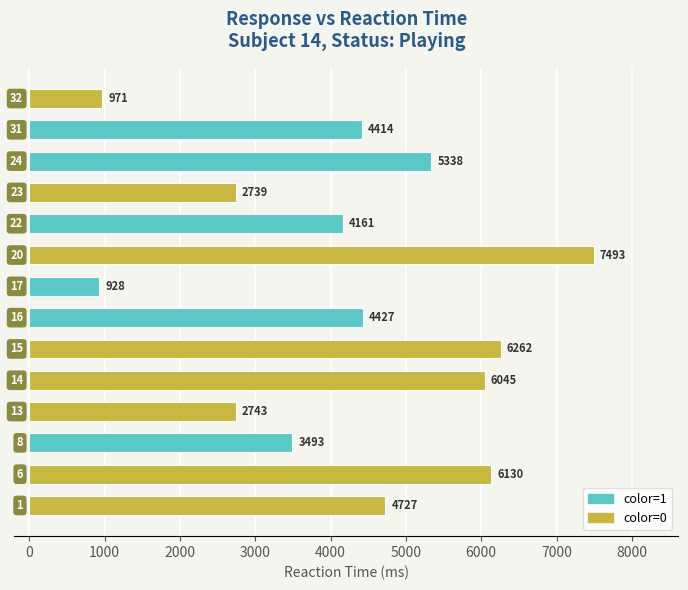

What is the difference between the maximum and minimum values?

6565.0